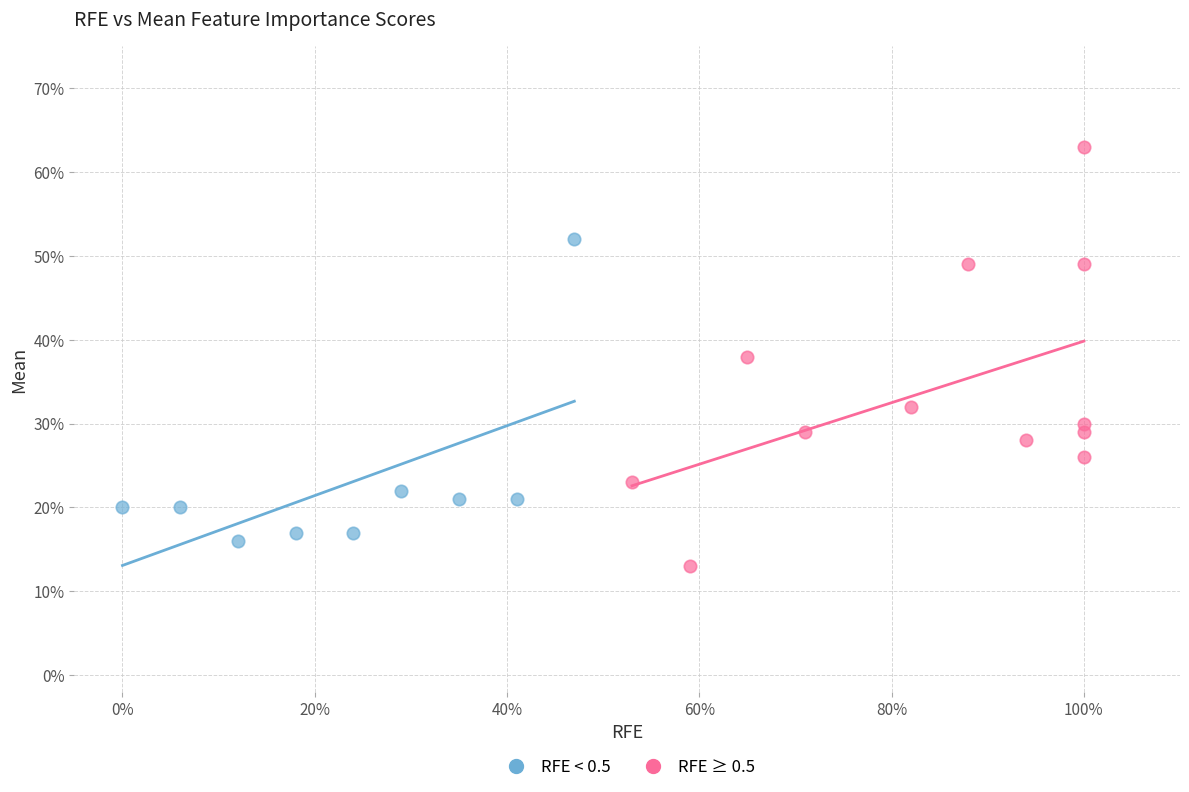

Which series reaches the maximum Y coordinate?

RFE ≥ 0.5